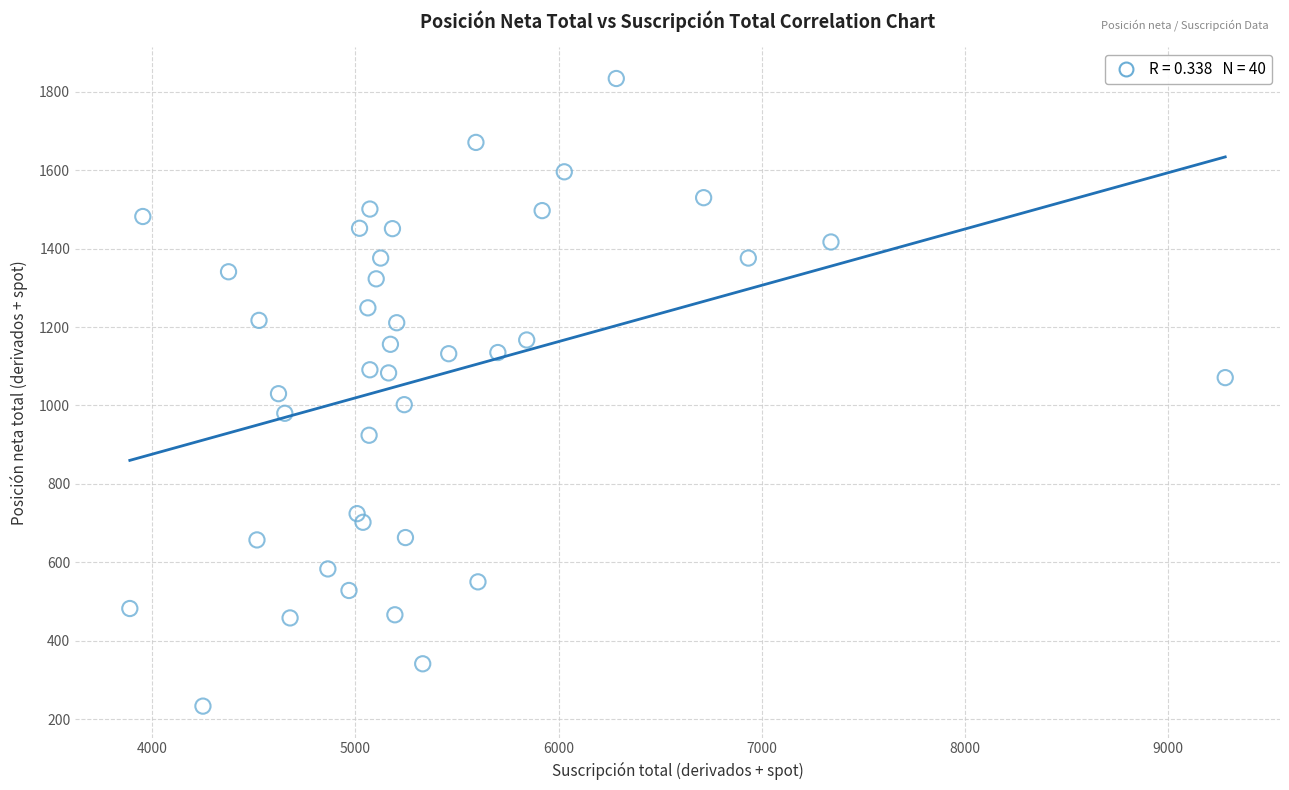

What is the range of Y values (max minus min)?

1601